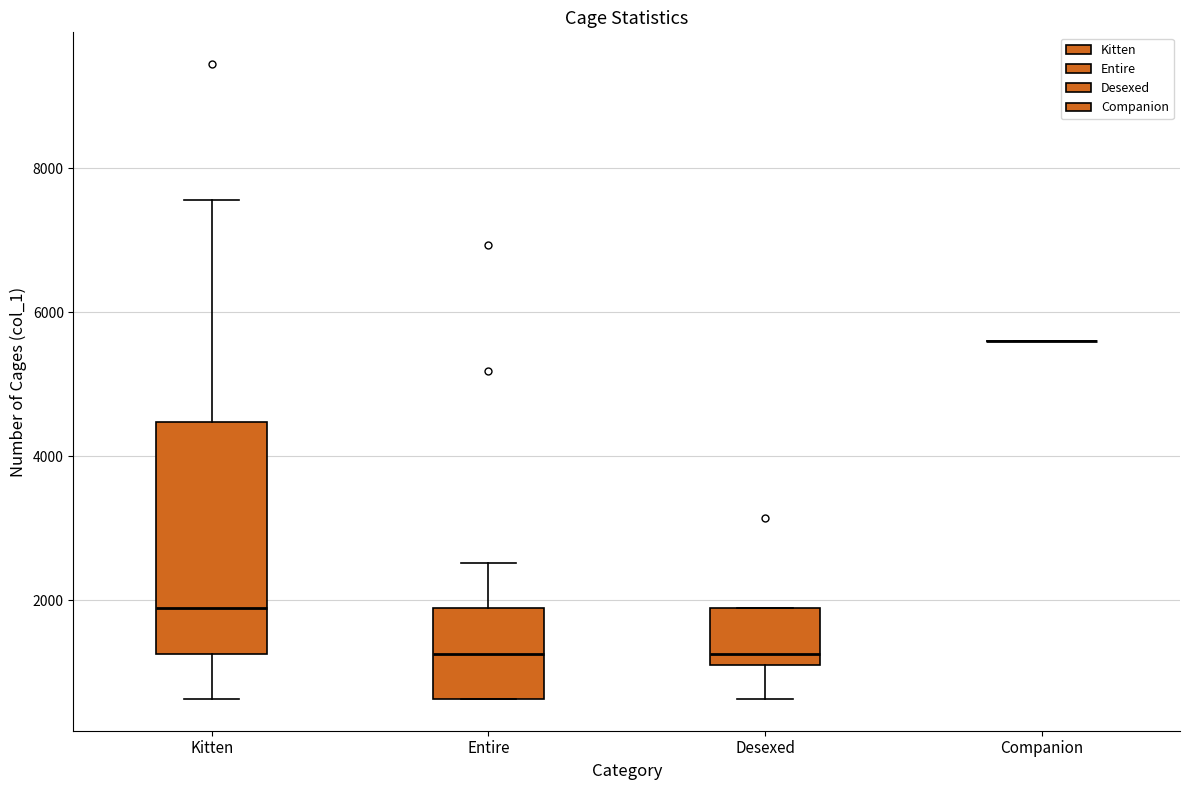

Where is the lower edge of the box for Desexed on the y-axis? The values are not printed on the chart, so give them approximately, as read against the axis.

1200